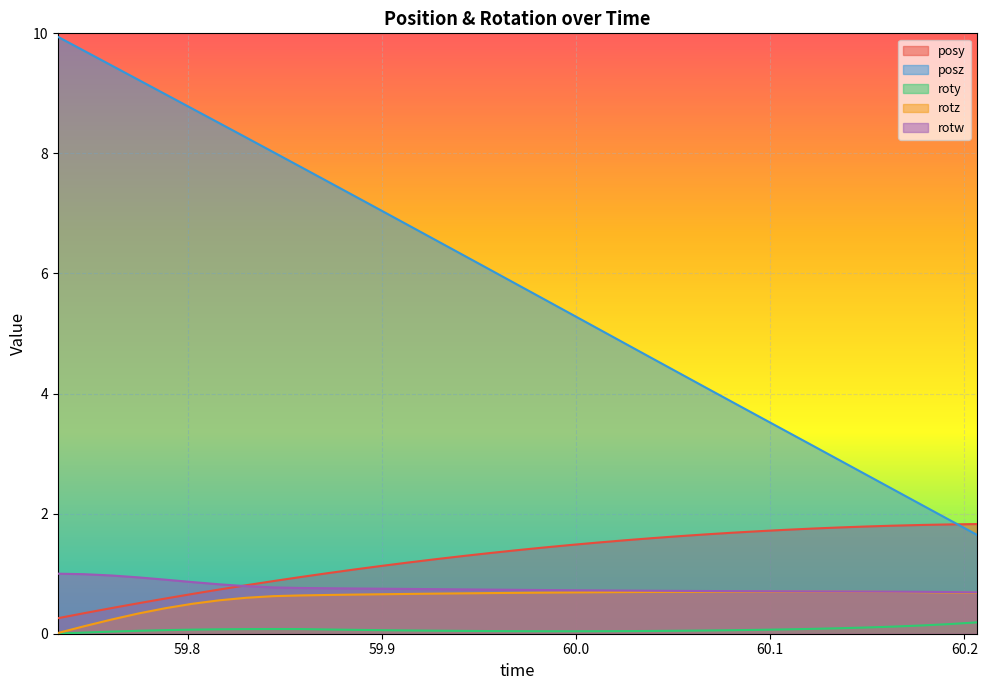

Where is the first local maximum for rotz?

60.10779